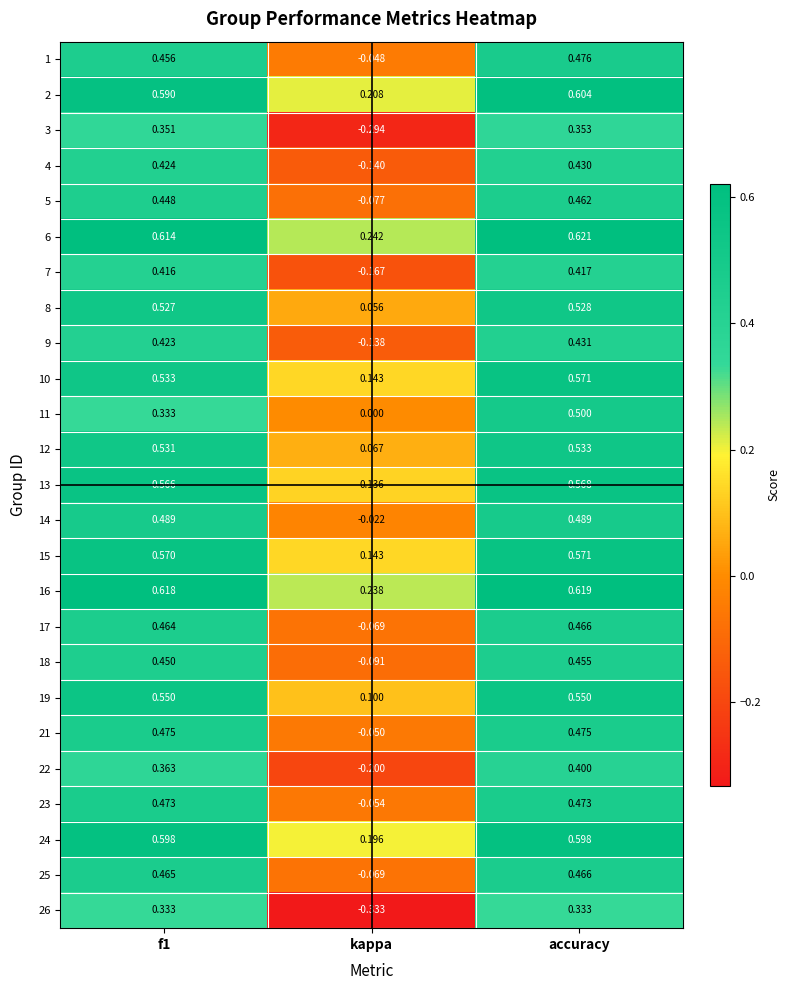

How many categories are shown in the chart?

3